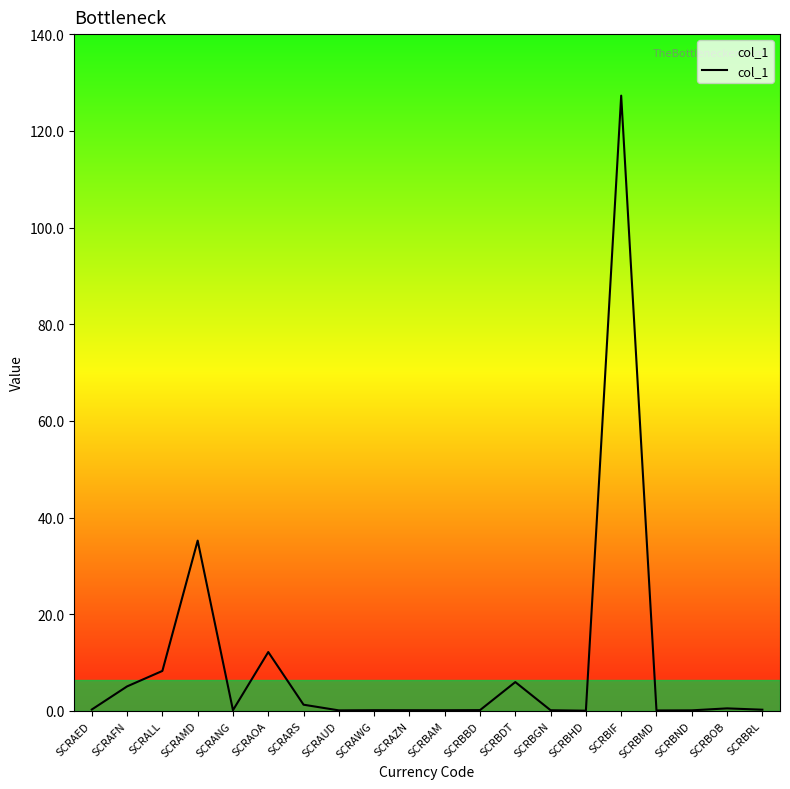

What is the change in value from SCRAWG to SCRBHD?

-0.1